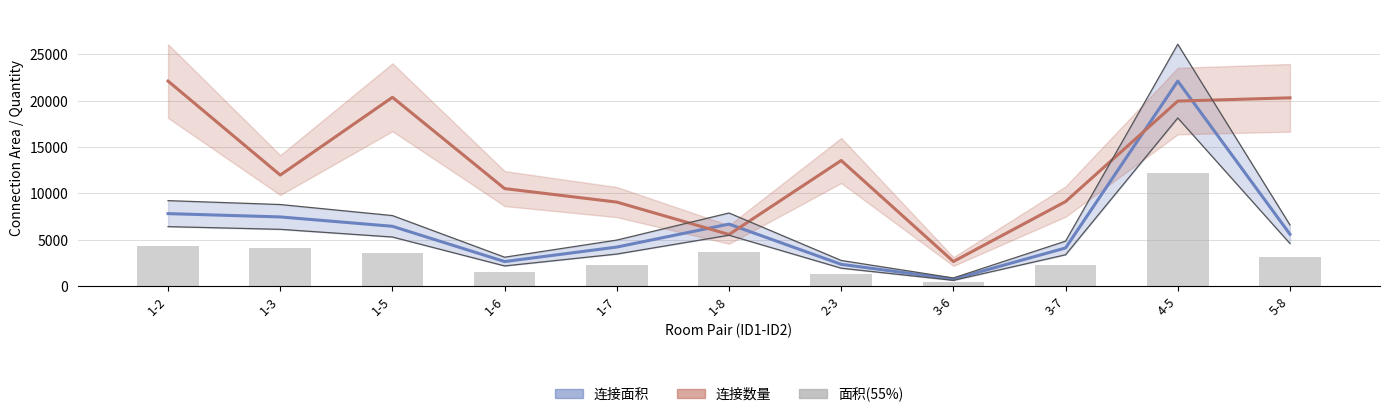

The value of 连接面积 at 1-2 is 7793.0. True or false?

True